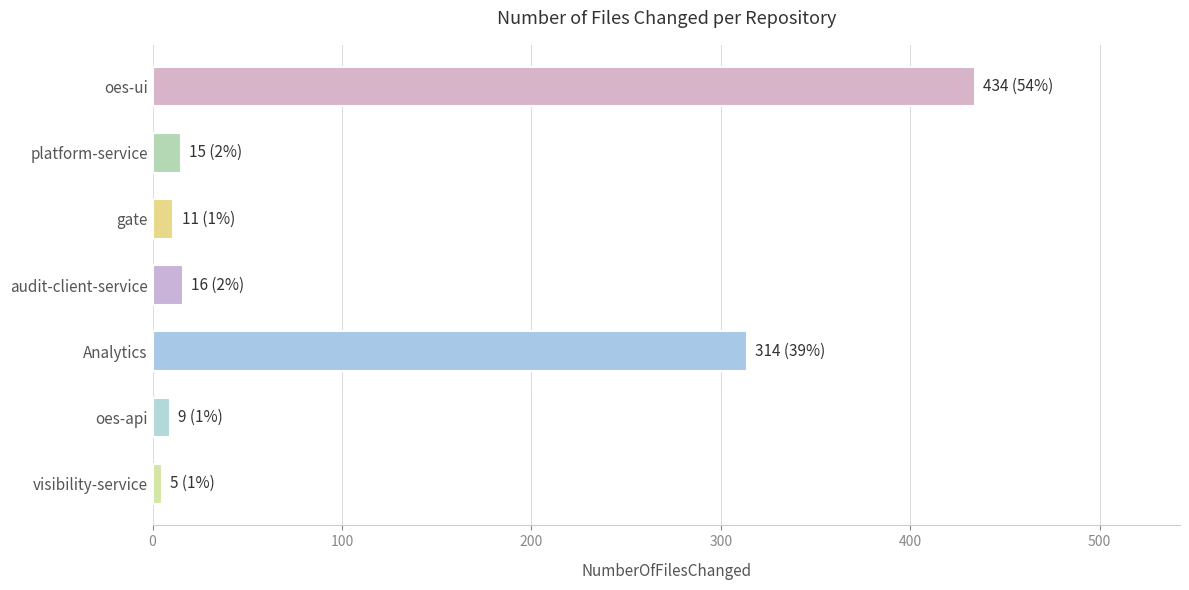

How many categories are shown in the chart?

7